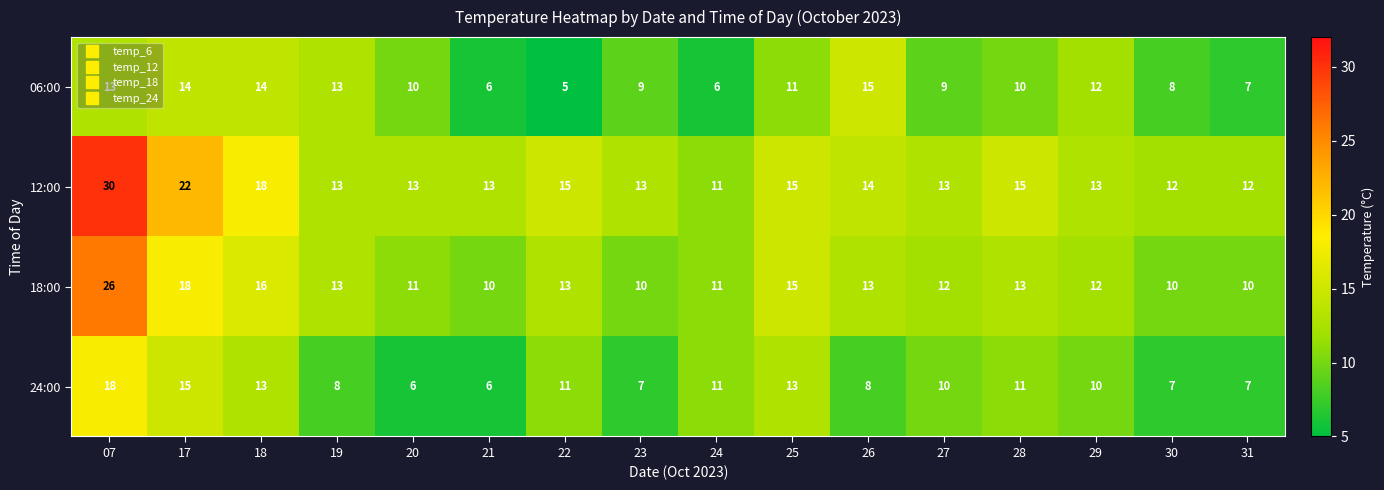

What is the spread (max minus min) of values at 21?

7